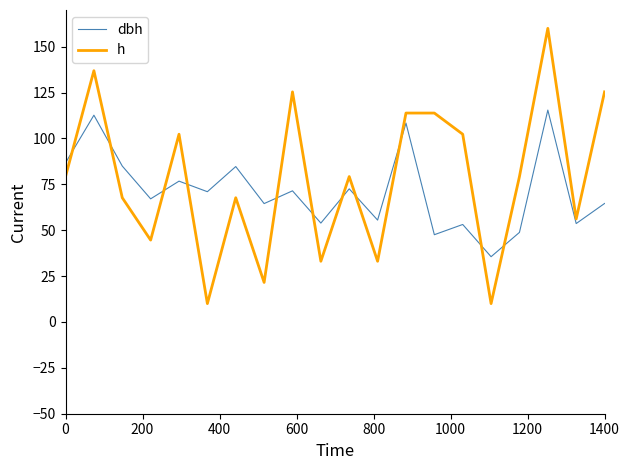

At how many categories does at least one series exceed 15?

20